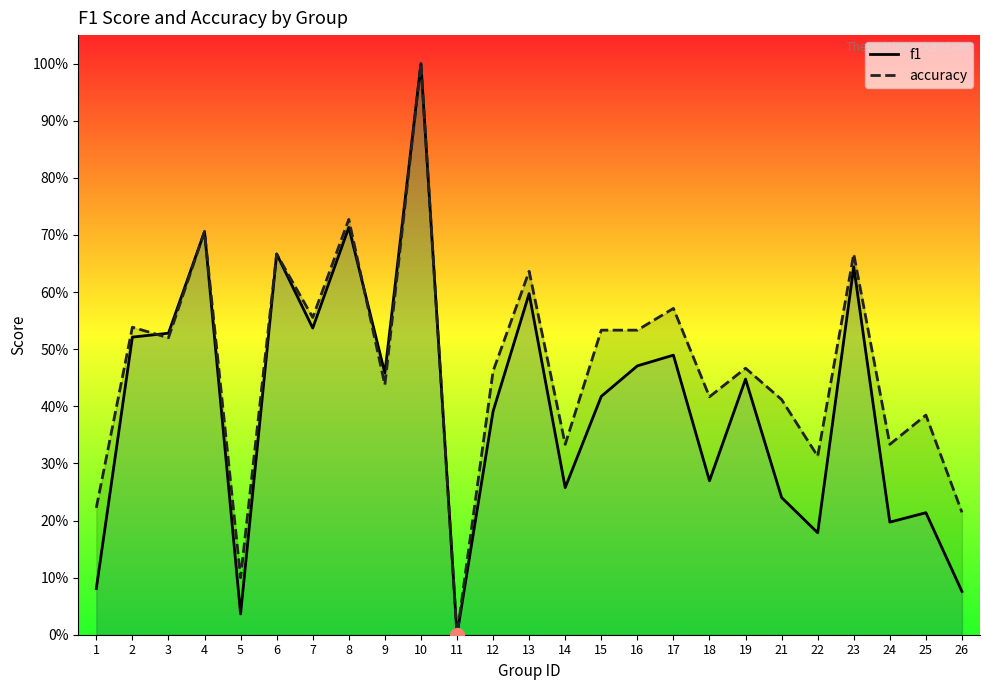

What value does the accuracy series have at 21?

0.4